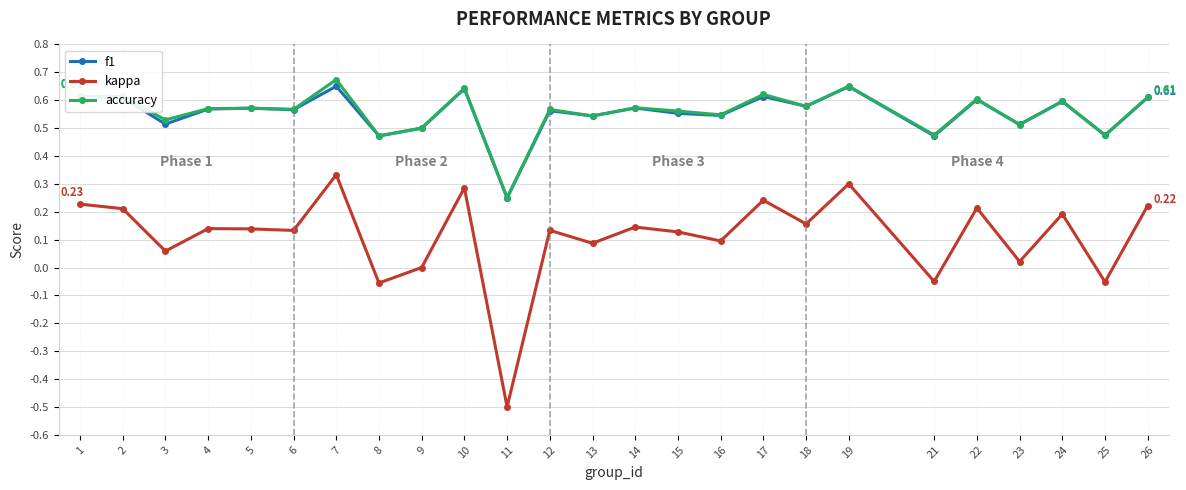

True or false: kappa and f1 cross at least once.

False